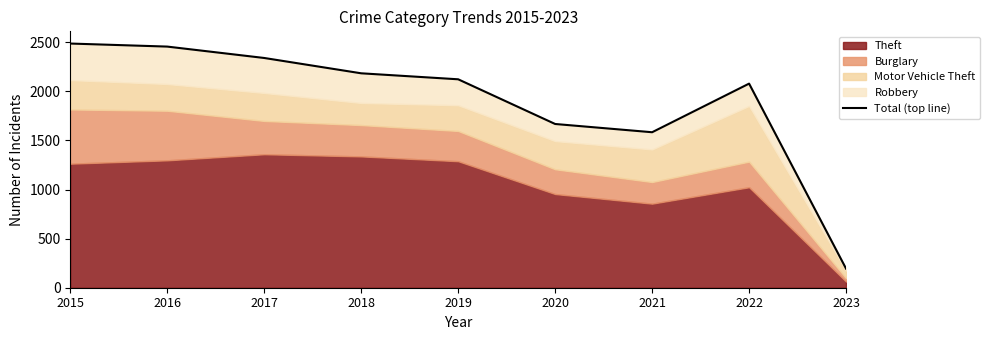

Between 2020 and 2019, which is larger?

2019